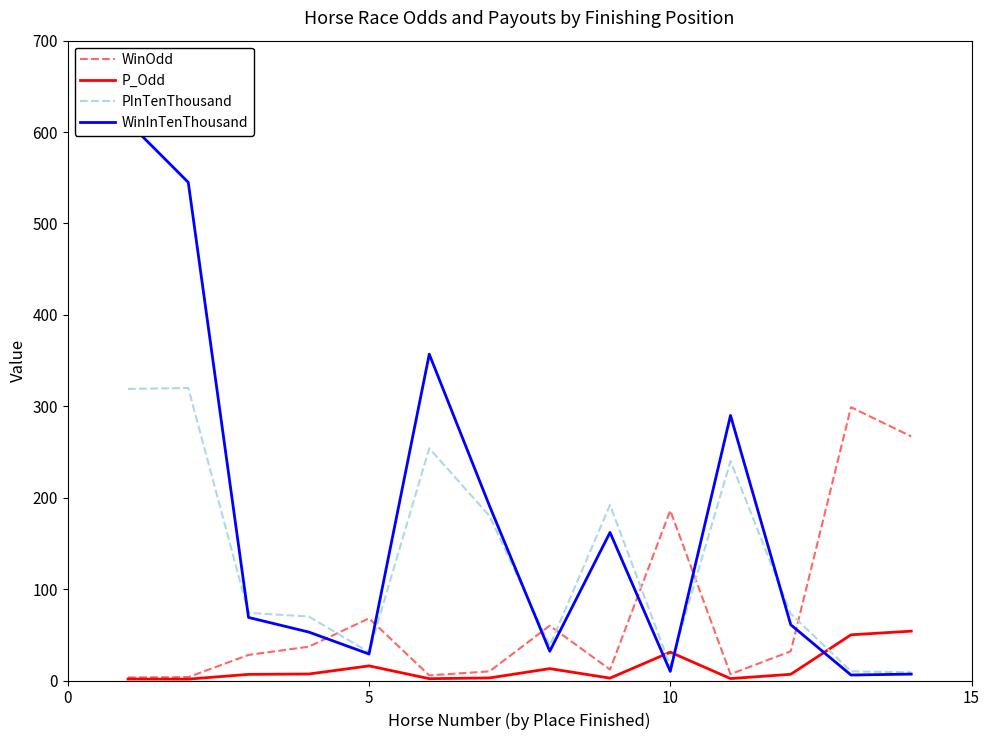

Which series has the widest spread of values?

WinInTenThousand